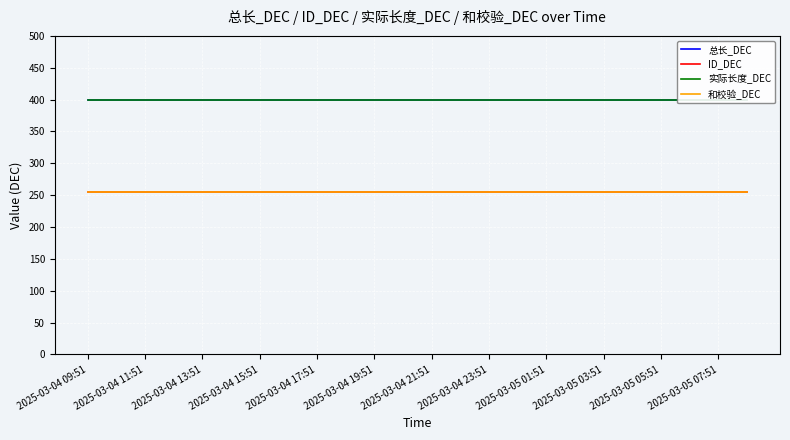

List the labels in order of 总长_DEC value, largest first.

2025-03-04 09:51, 2025-03-04 11:51, 2025-03-04 13:51, 2025-03-04 15:51, 2025-03-04 17:51, 2025-03-04 19:51, 2025-03-04 21:51, 2025-03-04 23:51, 2025-03-05 01:51, 2025-03-05 03:51, 2025-03-05 05:51, 2025-03-05 07:51, 12, 13, 14, 15, 16, 17, 18, 19, 20, 21, 22, 23